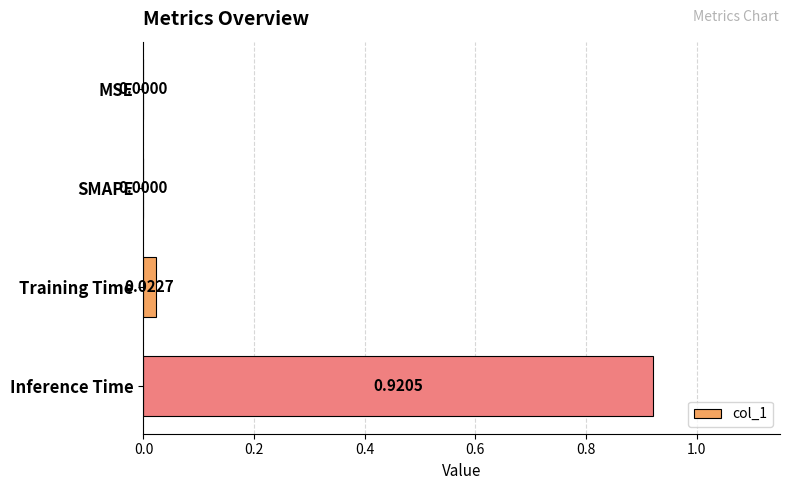

What is the change in value from Training Time to Inference Time?

+0.9